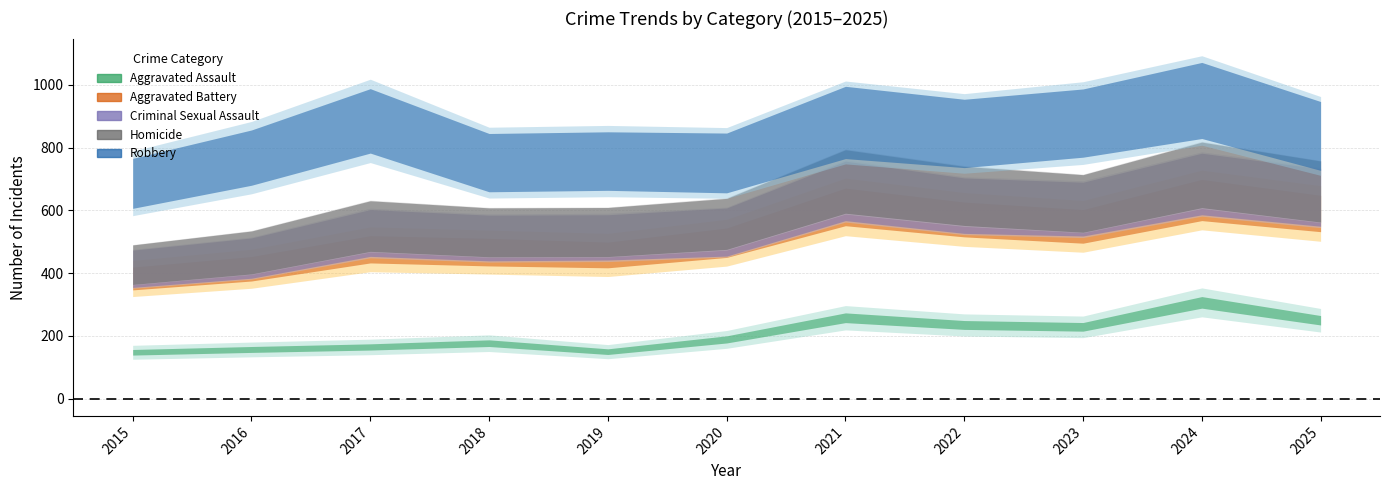

True or false: Homicide and Robbery intersect in this chart.

False